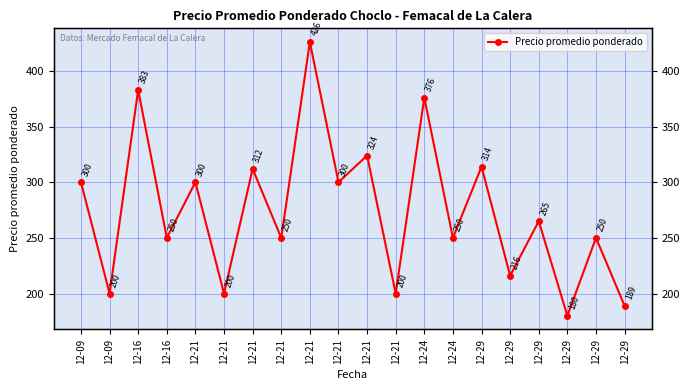

What is the ratio of the value at 12-21 to the value at 12-21?

1.0